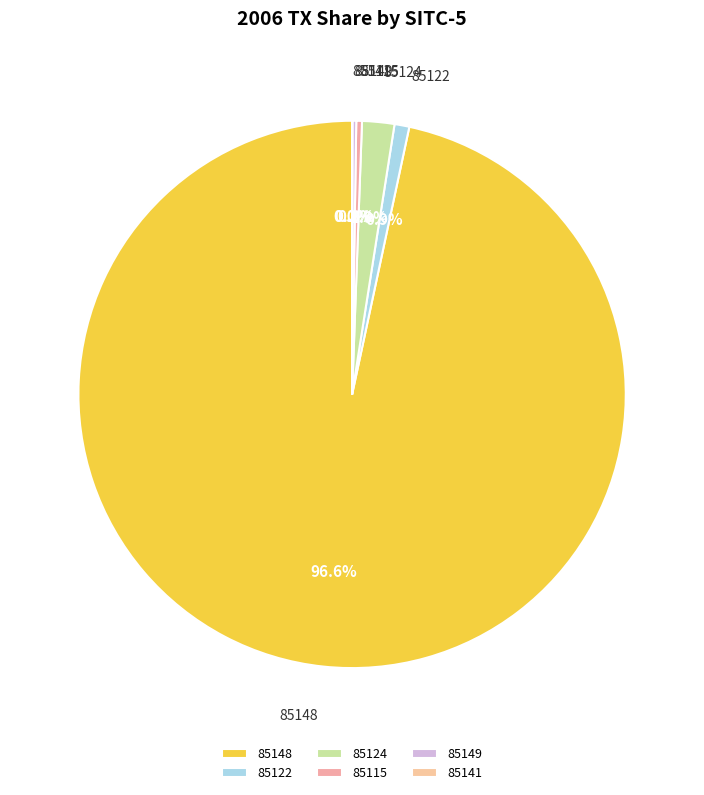

What is the ratio of the value at 85148 to the value at 85115?

288.1